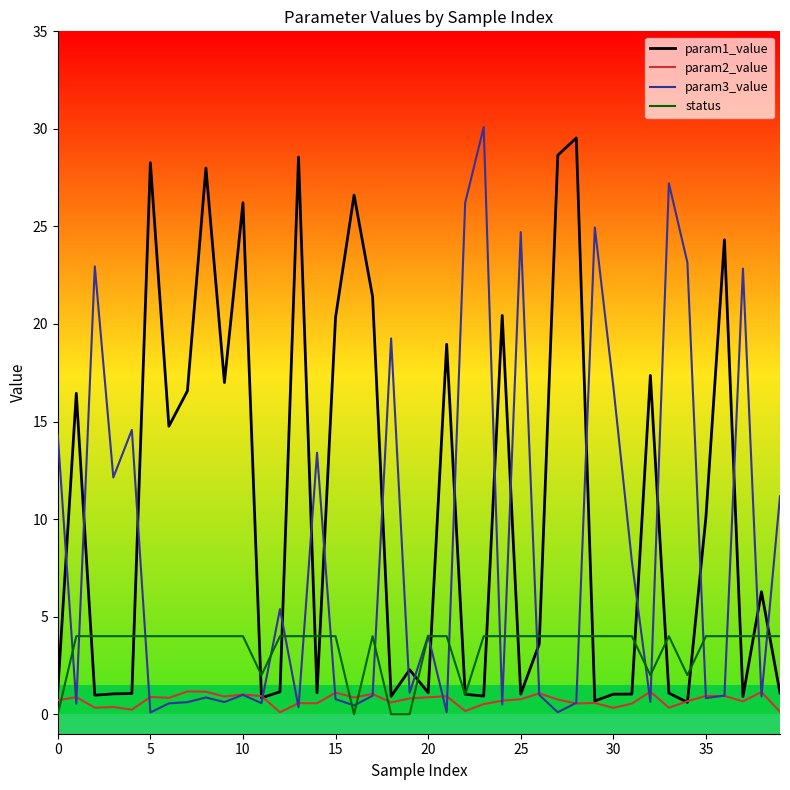

How many lines are shown in the chart?

4